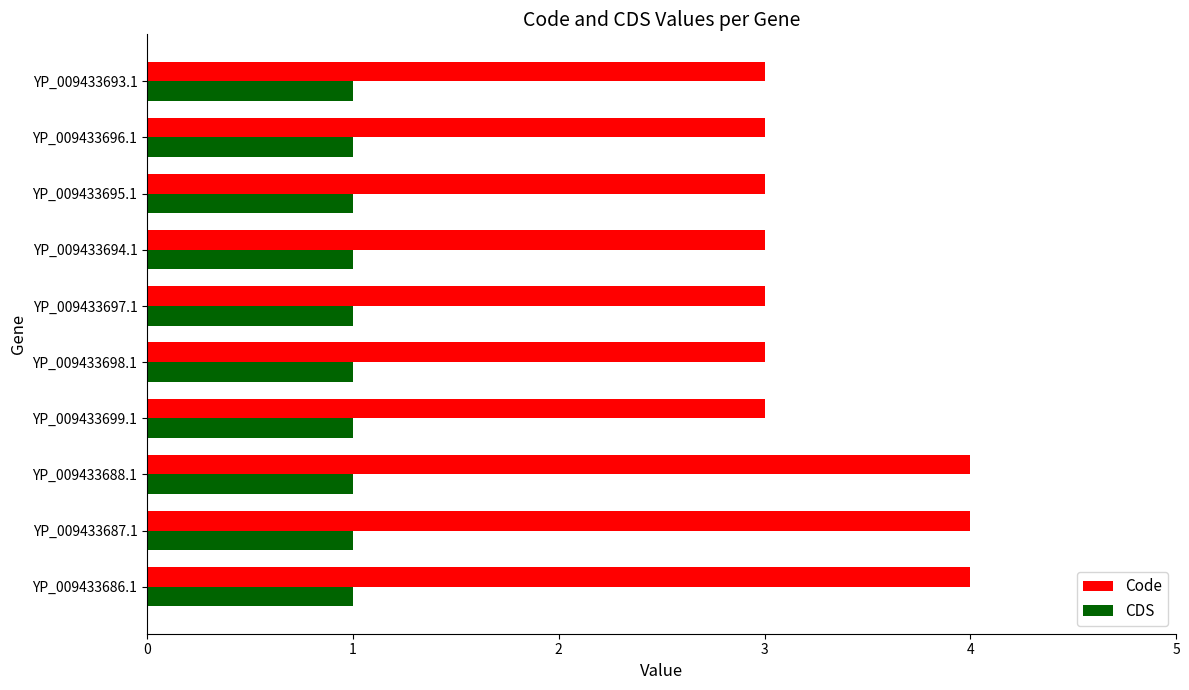

Which series has the widest spread of values?

Code